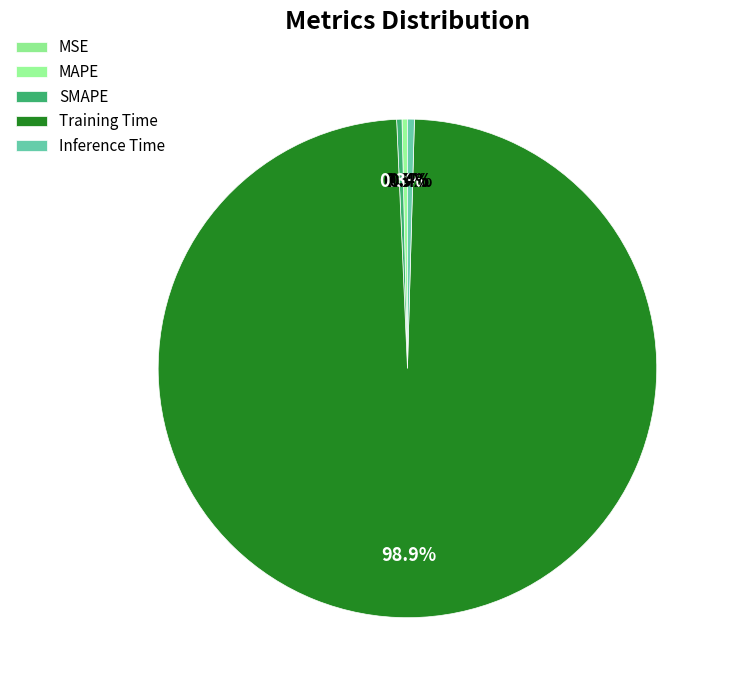

Count the number of slices in the pie.

5